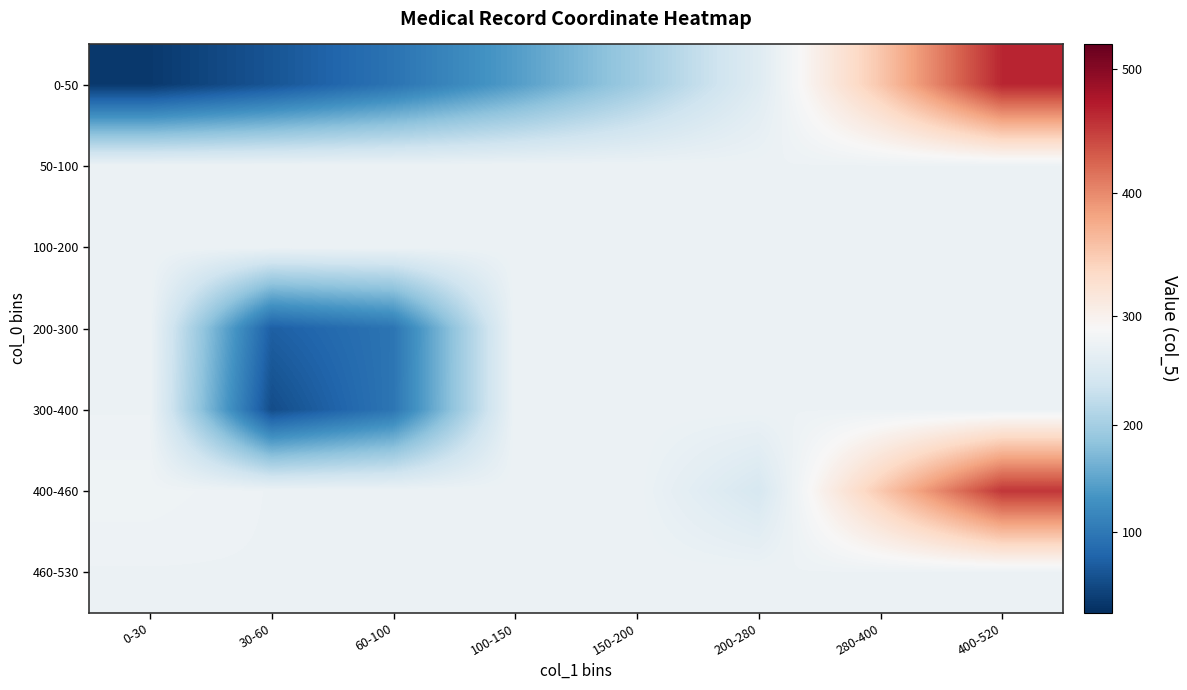

Reading left to right, transcribe all the data shown in this chart.

0-50: 0-30=34.5	30-60=62.0	60-100=95.0	100-150=142.0	150-200=195.5	200-280=257.2	280-400=352.9	400-520=464.7
50-100: 0-30=275.2	30-60=275.2	60-100=275.2	100-150=275.2	150-200=275.2	200-280=275.2	280-400=275.2	400-520=275.2
100-200: 0-30=275.2	30-60=275.2	60-100=275.2	100-150=275.2	150-200=275.2	200-280=275.2	280-400=275.2	400-520=275.2
200-300: 0-30=275.2	30-60=73.0	60-100=96.0	100-150=275.2	150-200=275.2	200-280=275.2	280-400=275.2	400-520=275.2
300-400: 0-30=275.2	30-60=54.0	60-100=97.0	100-150=275.2	150-200=275.2	200-280=275.2	280-400=275.2	400-520=275.2
400-460: 0-30=279.0	30-60=275.2	60-100=275.2	100-150=275.2	150-200=275.2	200-280=246.5	280-400=350.2	400-520=454.0
460-530: 0-30=275.2	30-60=275.2	60-100=275.2	100-150=275.2	150-200=275.2	200-280=275.2	280-400=275.2	400-520=275.2